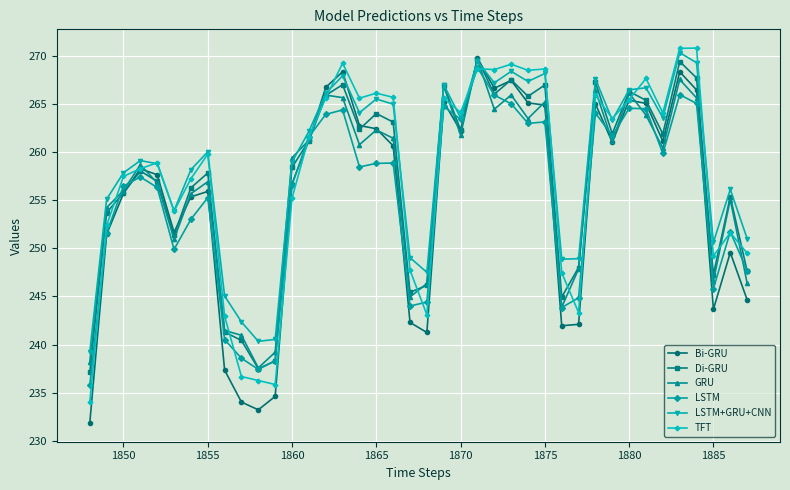

What is the minimum value for GRU?

237.6